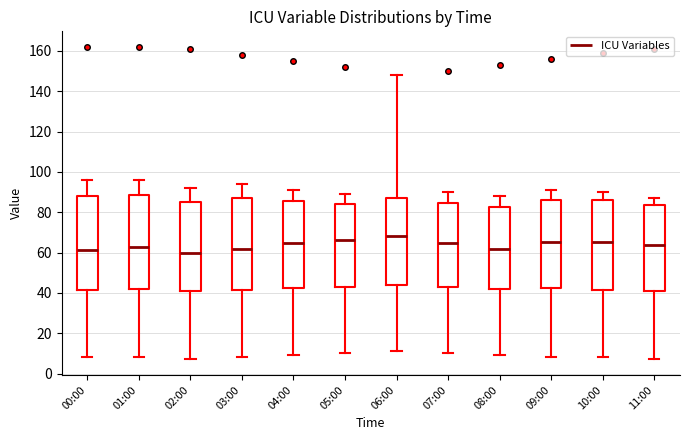

Reading left to right, read every box against the y-axis: the position of its median line, the range the box covers, and the ends of its whiskers. The values are not printed on the chart, so give them approximately, as read against the axis.

00:00: median 62, box 42 to 88, whiskers 8 to 96
01:00: median 64, box 42 to 88, whiskers 8 to 96
02:00: median 60, box 40 to 86, whiskers 8 to 92
03:00: median 62, box 42 to 88, whiskers 8 to 94
04:00: median 64, box 42 to 86, whiskers 10 to 92
05:00: median 66, box 44 to 84, whiskers 10 to 90
06:00: median 68, box 44 to 88, whiskers 12 to 148
07:00: median 64, box 44 to 84, whiskers 10 to 90
08:00: median 62, box 42 to 82, whiskers 10 to 88
09:00: median 66, box 42 to 86, whiskers 8 to 92
10:00: median 66, box 42 to 86, whiskers 8 to 90
11:00: median 64, box 40 to 84, whiskers 8 to 88